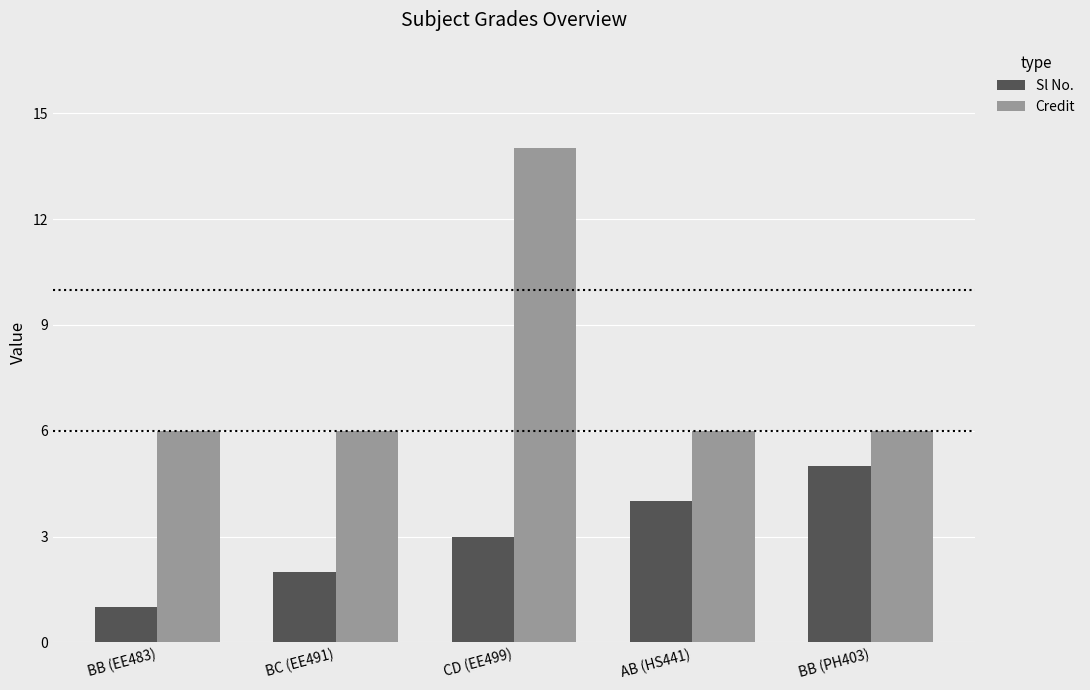

Reading left to right, extract all data points from this chart.

Sl No.: 1	2	3	4	5
Credit: 6	6	14	6	6